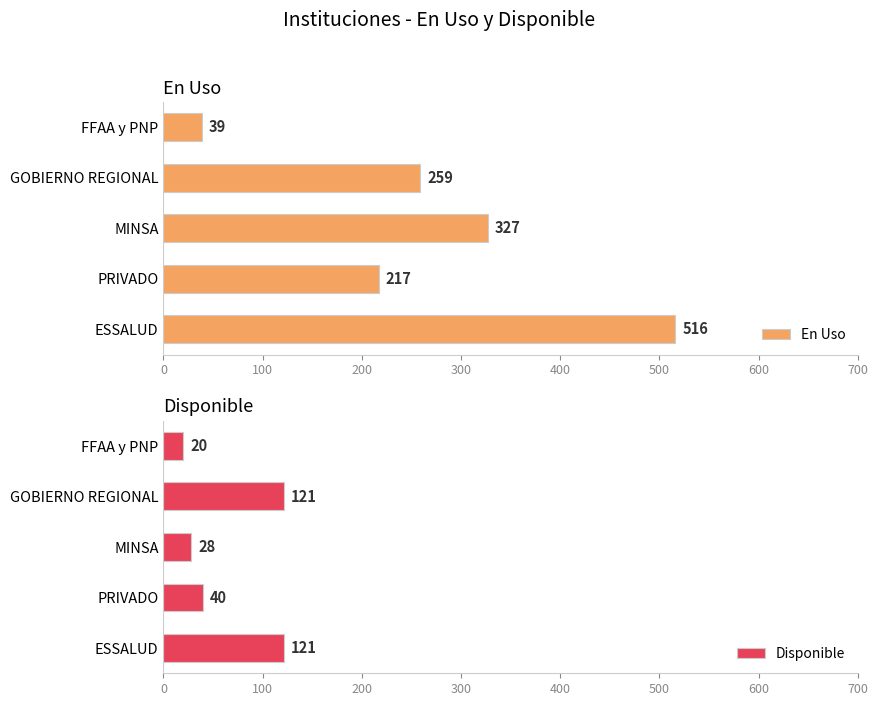

What is the maximum value for En Uso?

516